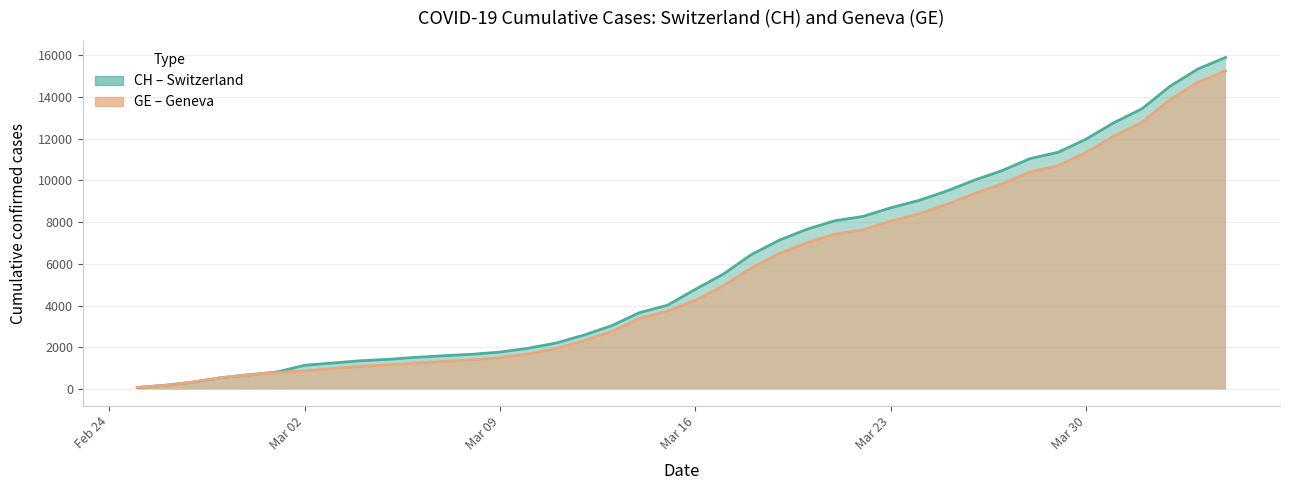

What is the maximum value shown in the chart?

15884